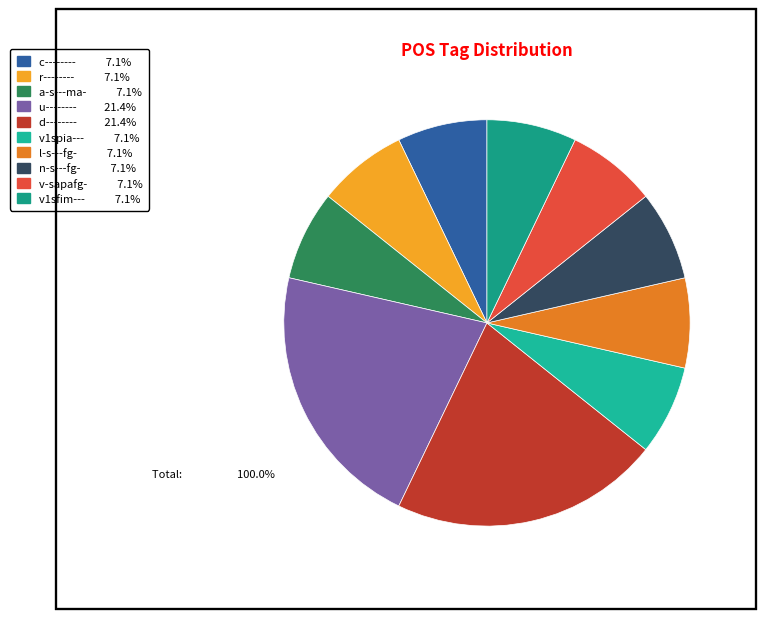

Is there any slice that represents more than half of the pie?

No